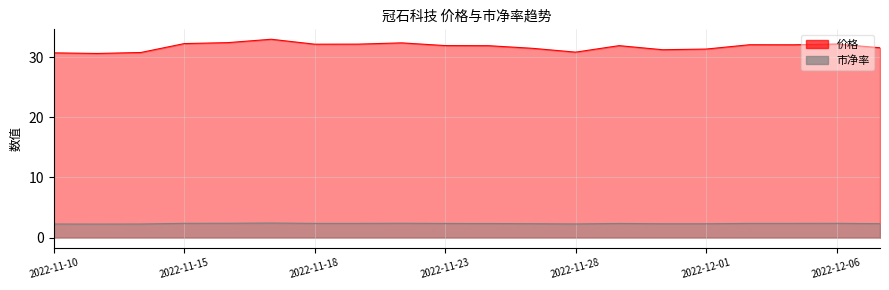

What is the label of the 5th point from the left?

2022-11-16